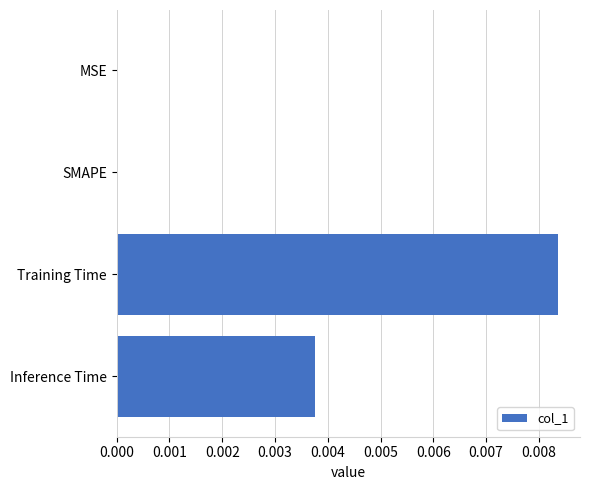

True or false: the data shows 0.0 at MSE.

True